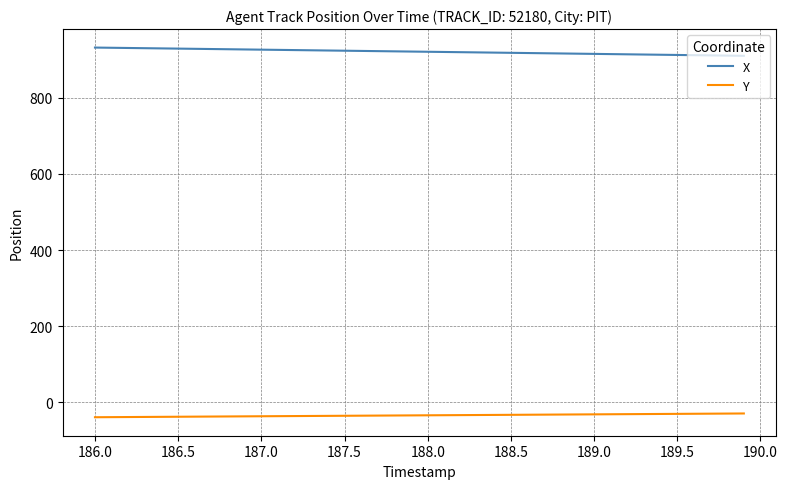

True or false: Y and X intersect in this chart.

False